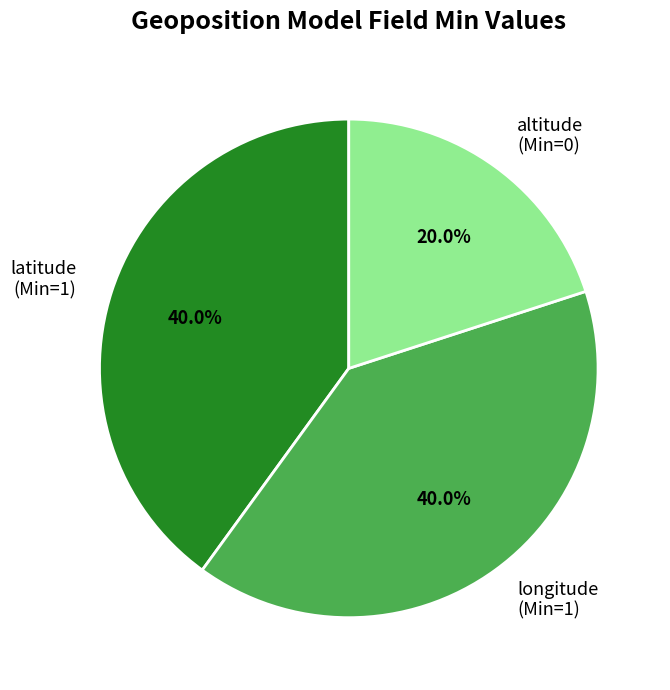

What is the smallest slice in the pie chart?

altitude (Min=0)